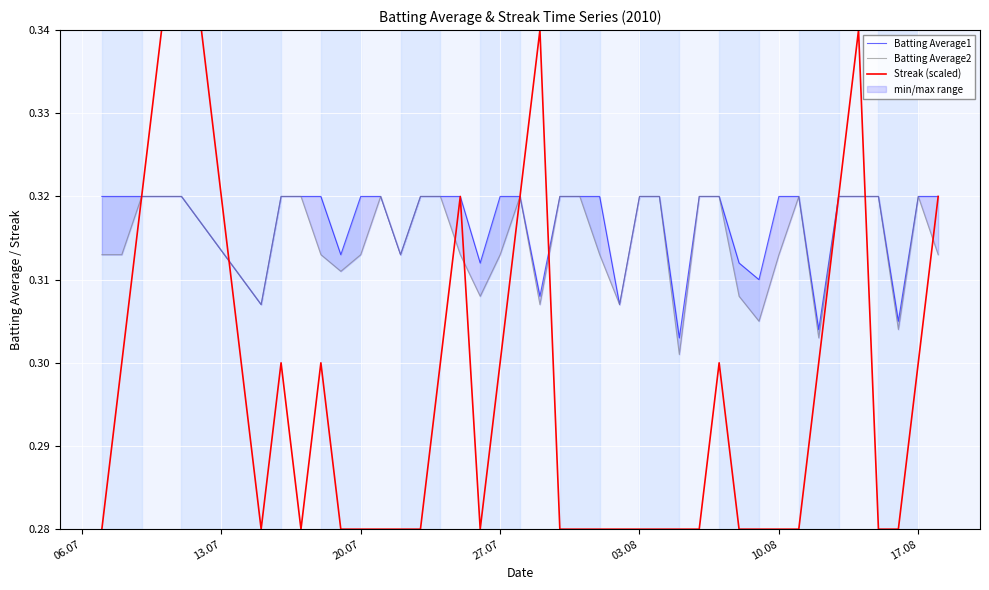

How many interior local valleys does the Streak (scaled) series have?

3